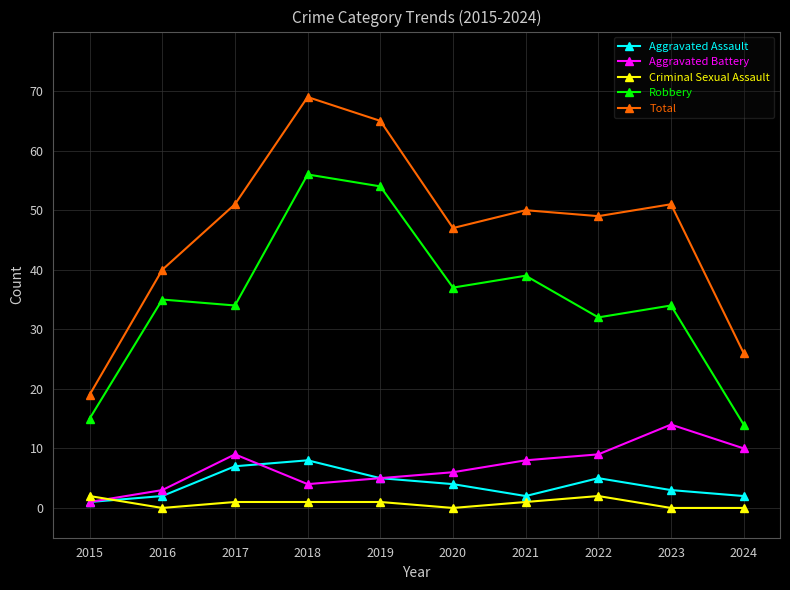

What are all the series names shown in the legend?

Aggravated Assault, Aggravated Battery, Criminal Sexual Assault, Robbery, Total